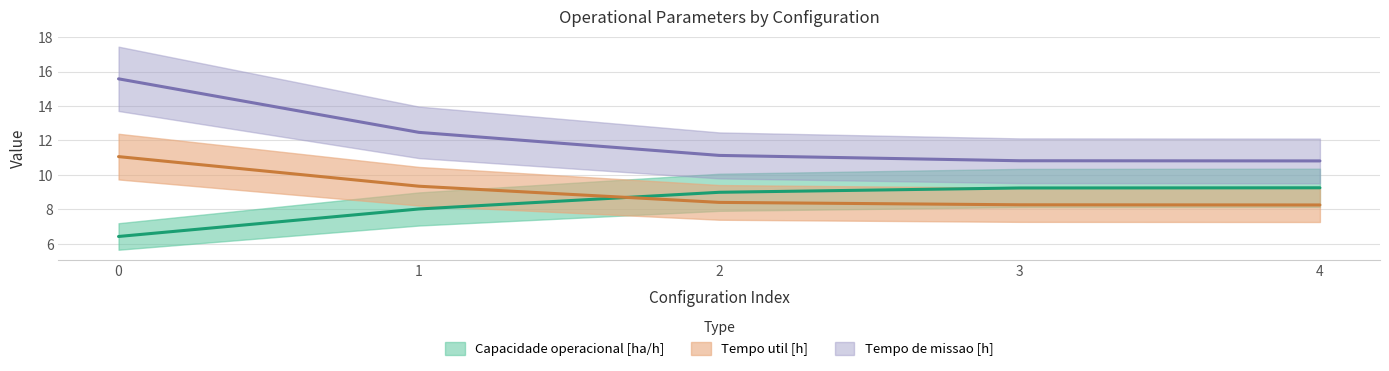

How many data points in Tempo de missao [h] are above 11?

3